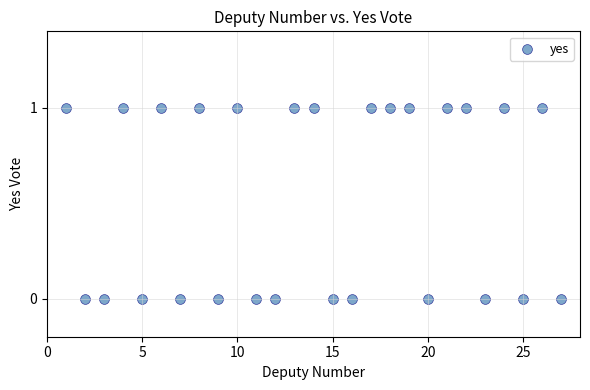

What is the range of X values (max minus min)?

26